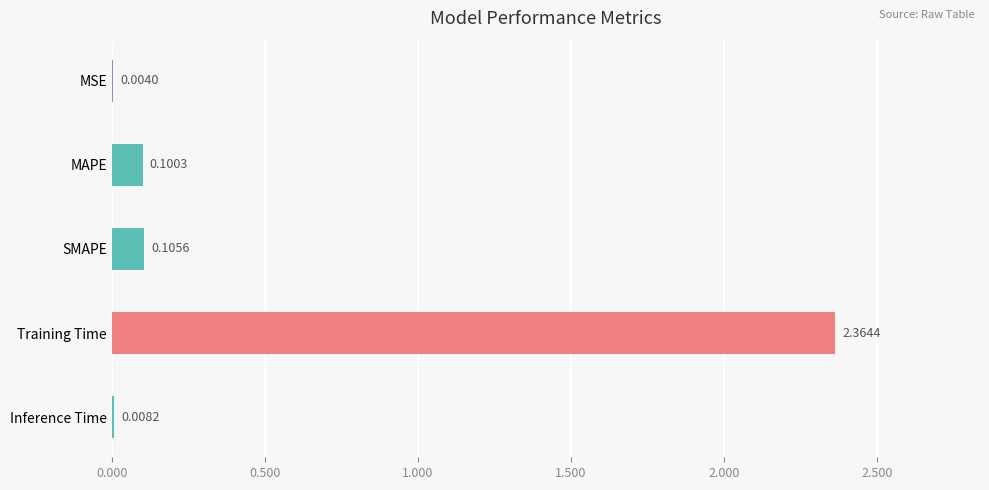

At which label is the value closest to 1?

SMAPE